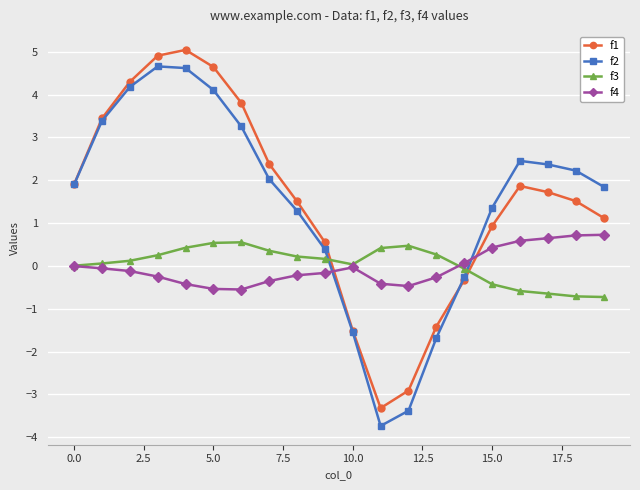

True or false: f1 and f4 cross at least once.

True